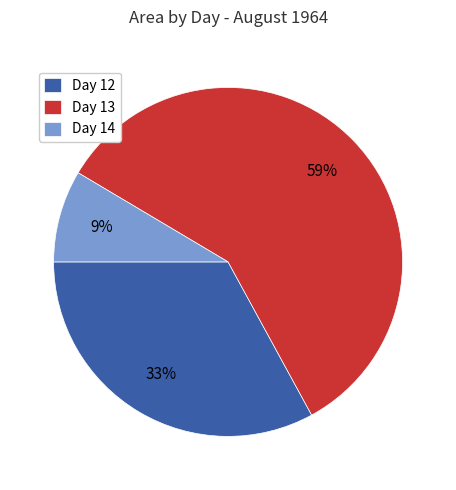

Is it true that Day 12 is 26% of the pie?

False